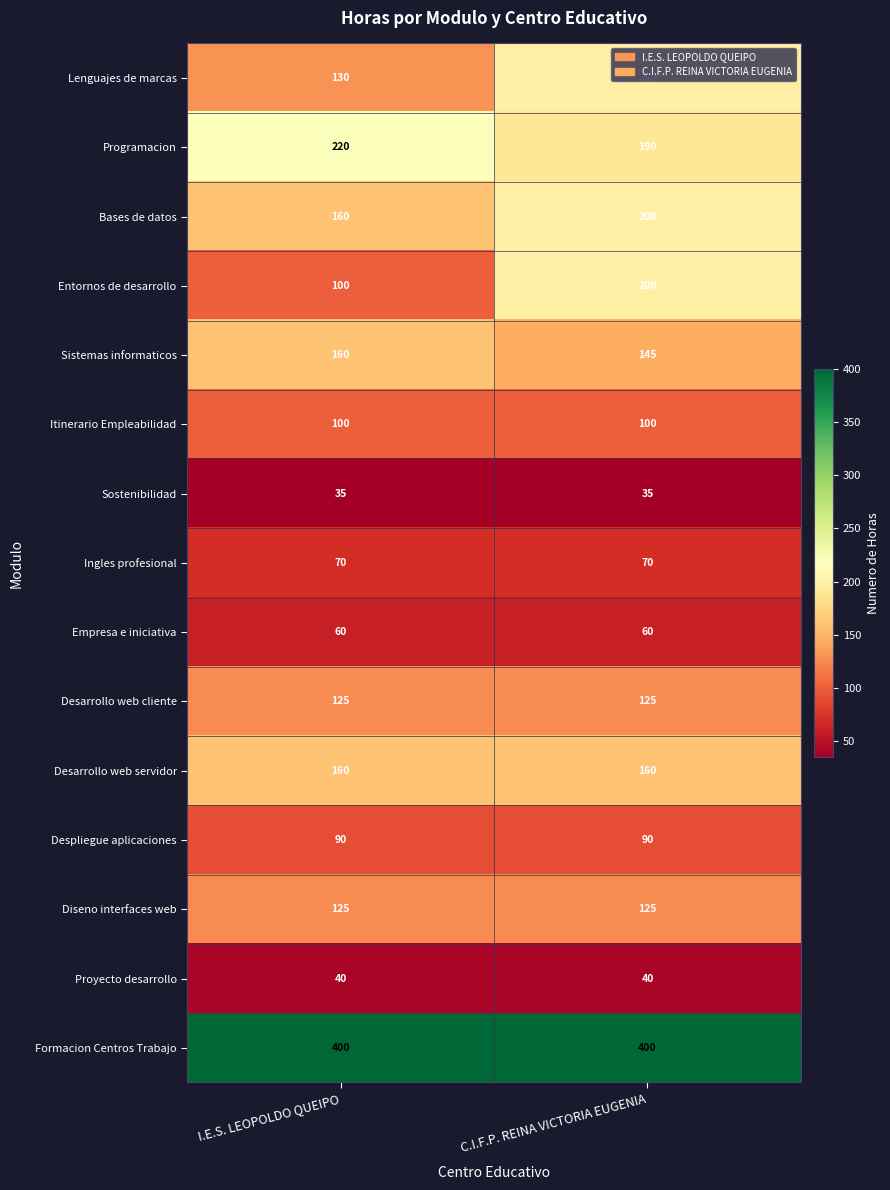

What is the difference between the highest and lowest values at I.E.S. LEOPOLDO QUEIPO?

365